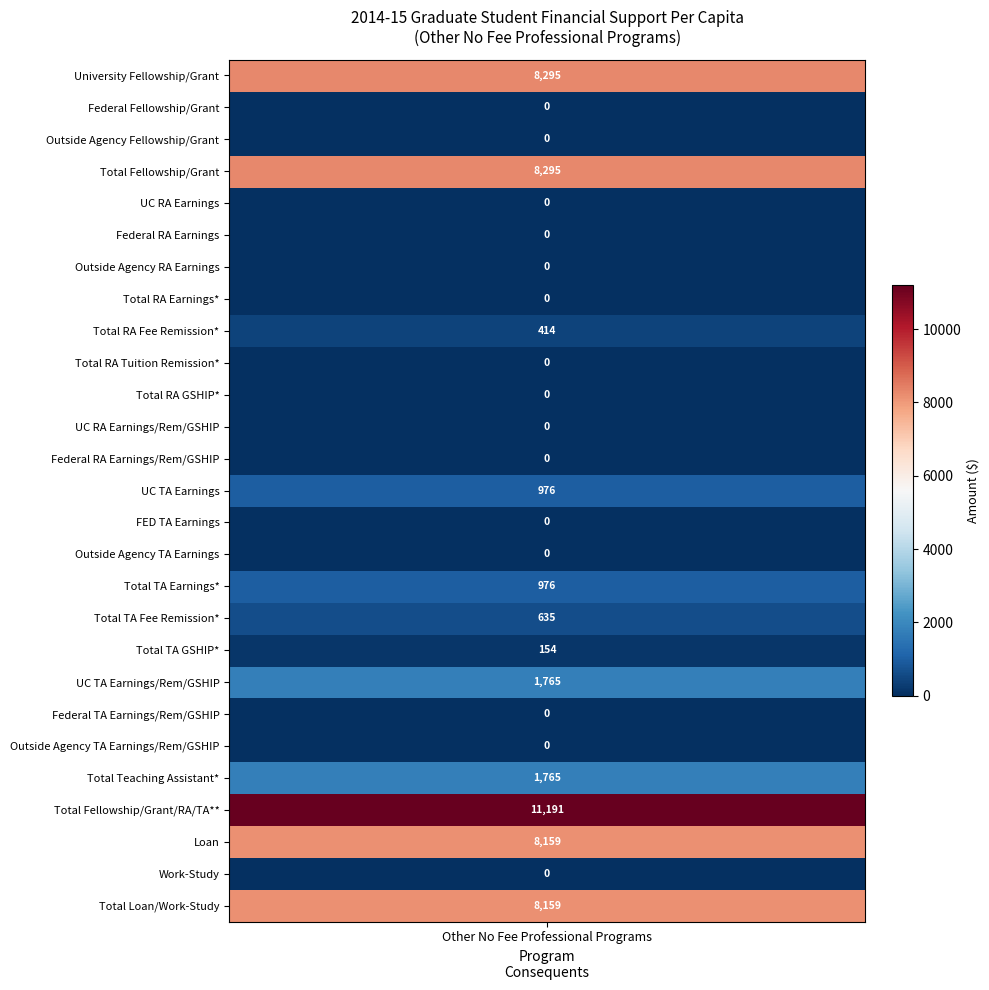

What is the difference between the values at Total RA GSHIP* and UC TA Earnings?

976